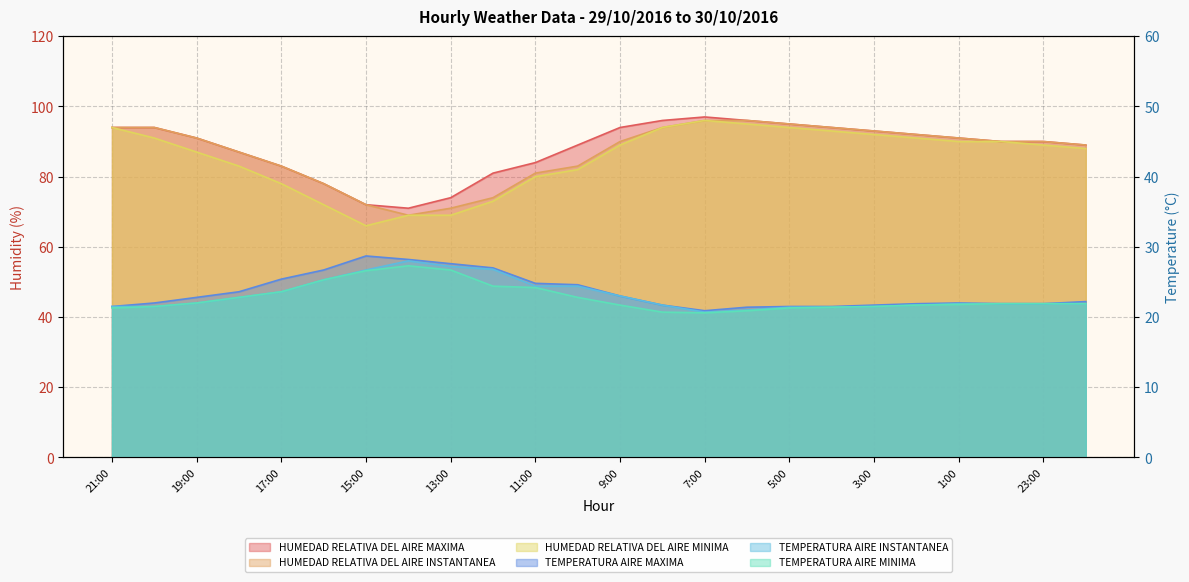

What is the label of the 2nd point from the left?

20:00